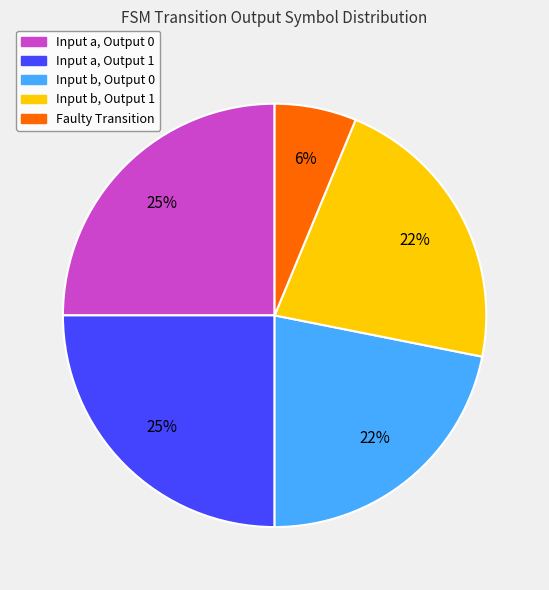

To the nearest percent, what is the difference between the largest and smallest slice percentages?

19%